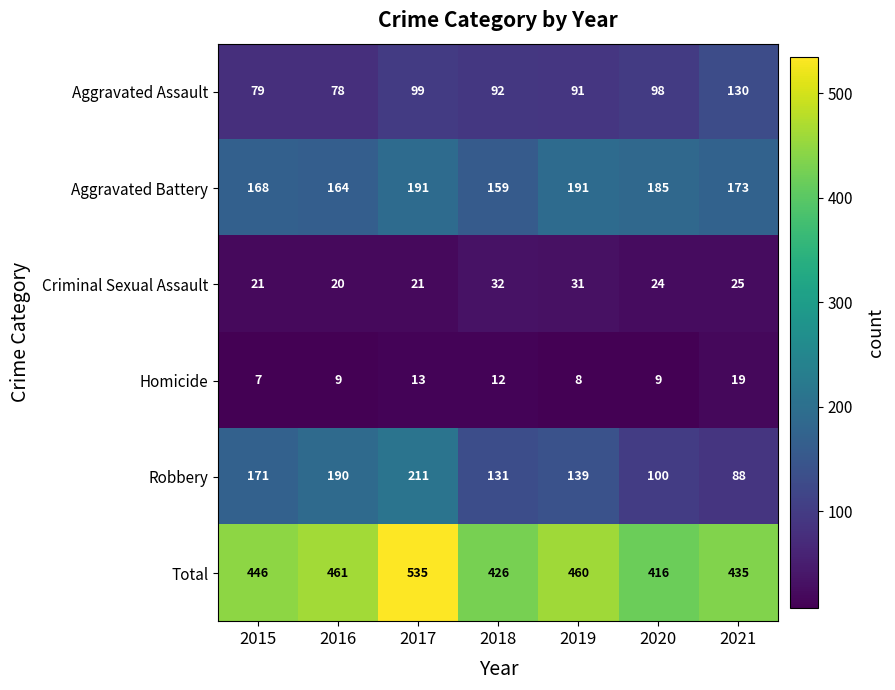

What is the spread (max minus min) of values at 2015?

439